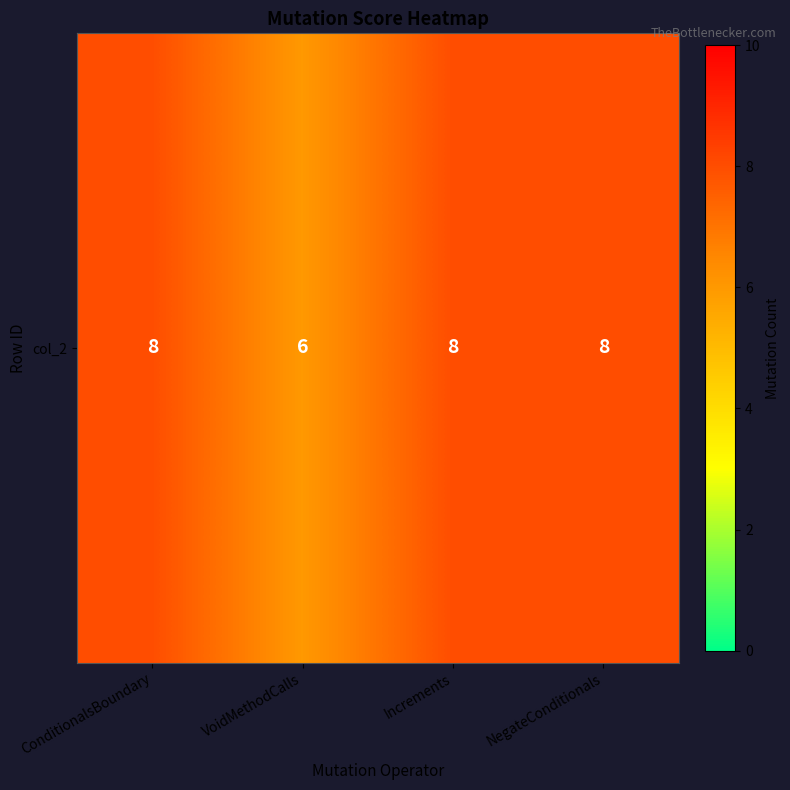

What is the sum of the values at NegateConditionals and VoidMethodCalls?

14